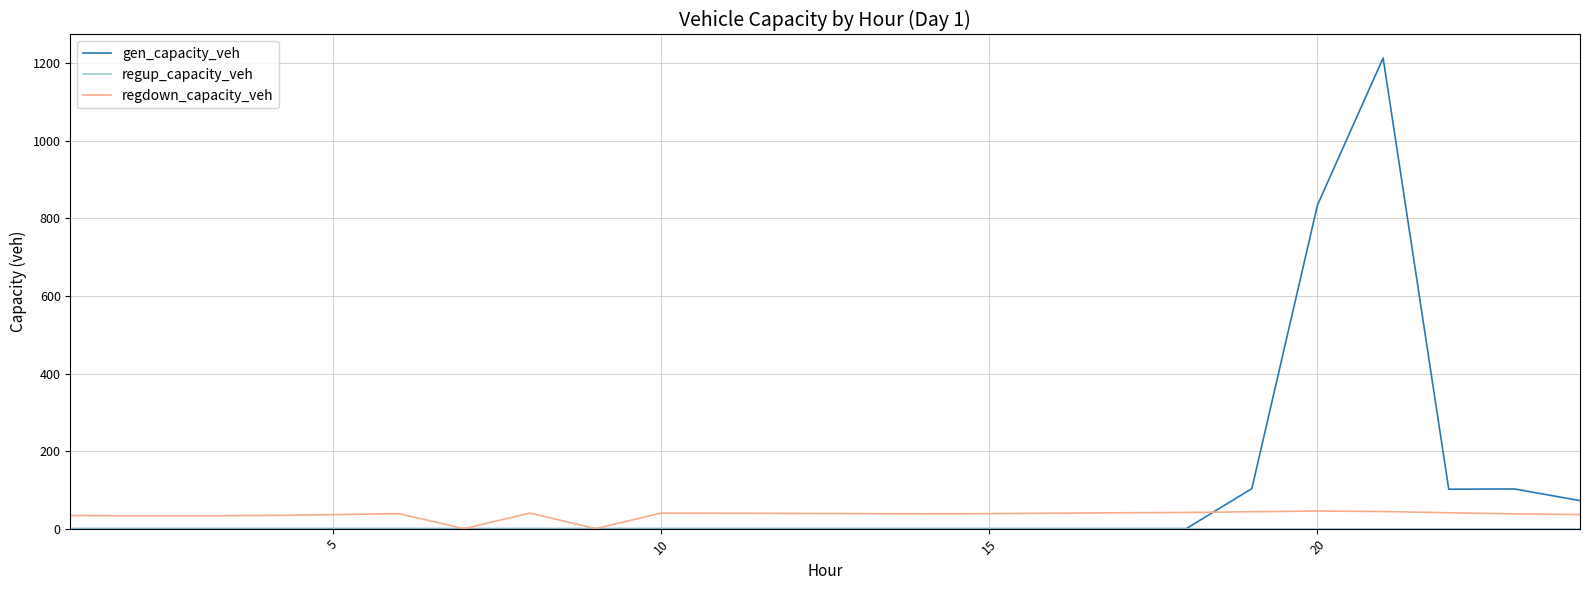

Which series has the largest range (max minus min)?

gen_capacity_veh